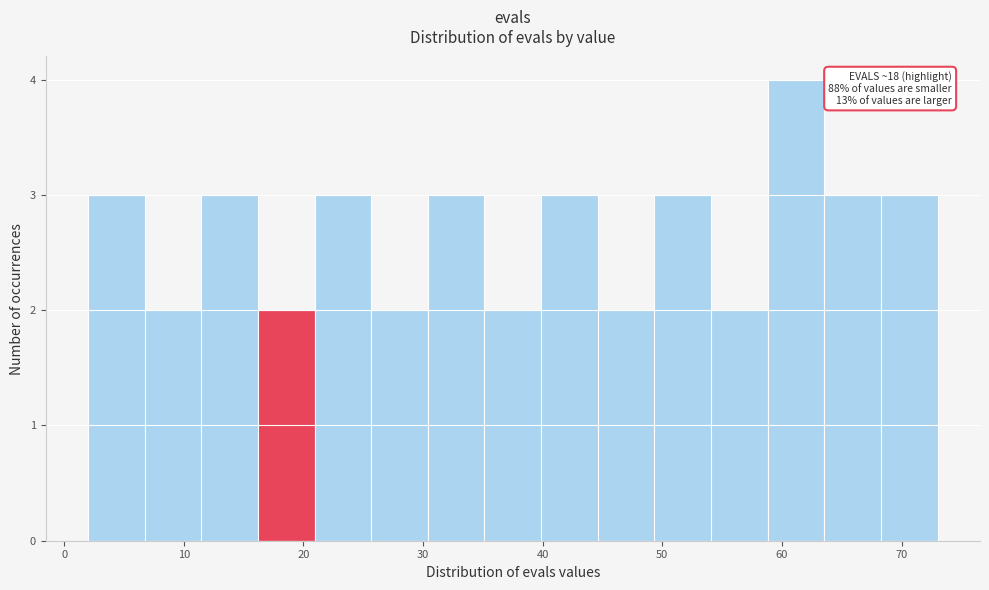

Which range on the x-axis has the tallest bar?

59 to 64